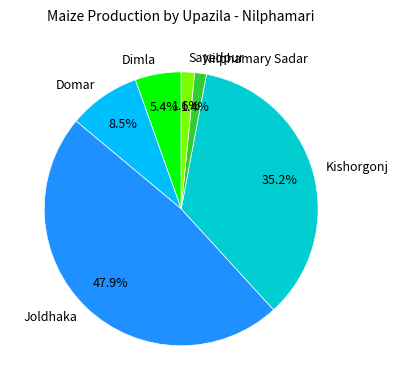

True or false: Kishorgonj accounts for 47% of the total.

False